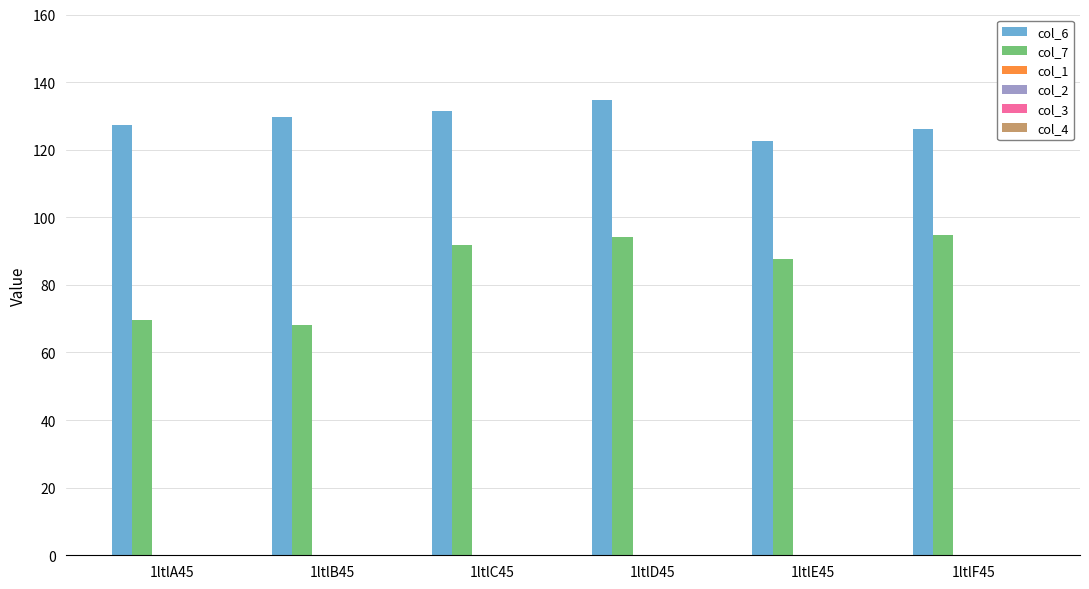

Which series has the widest spread of values?

col_7